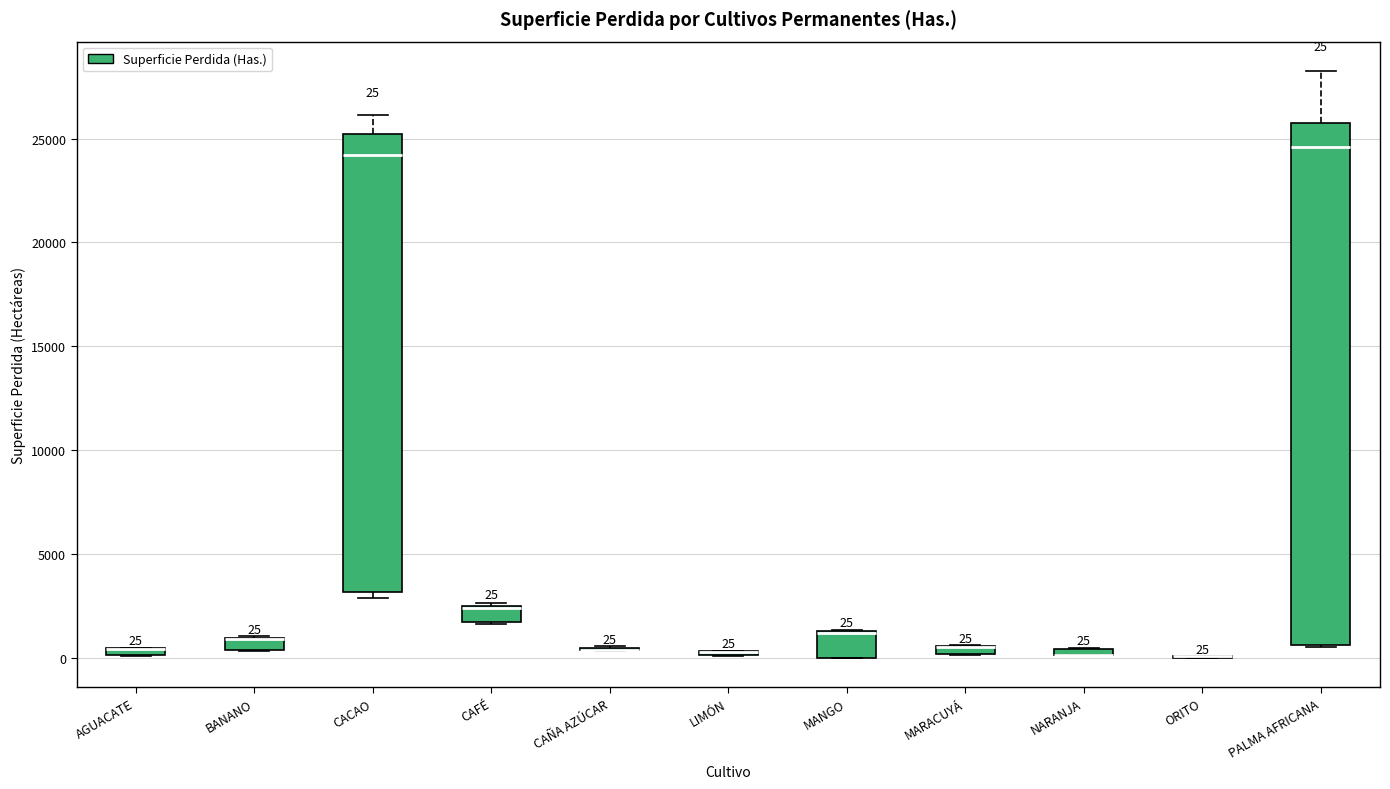

Which box is the tallest, from its lower edge to its upper edge?

PALMA AFRICANA